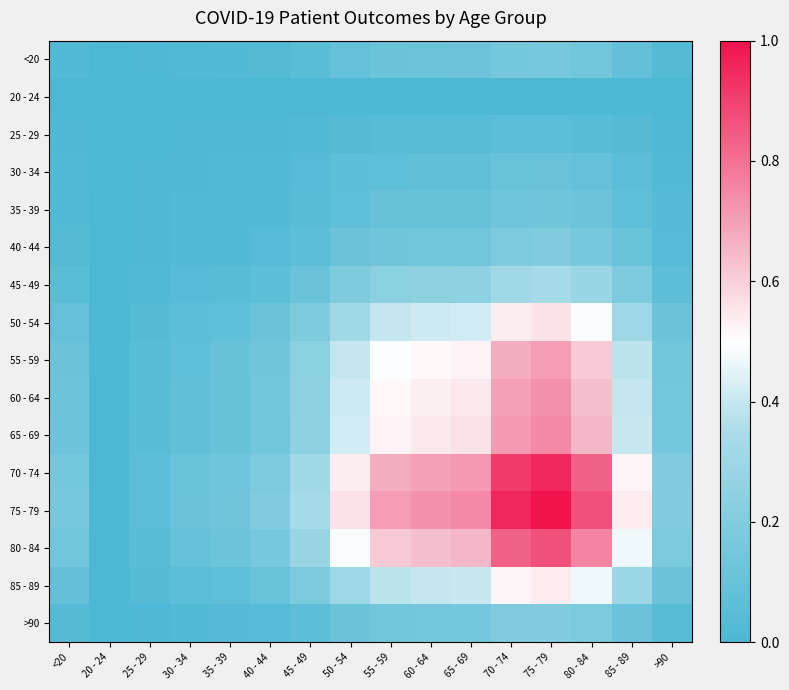

Reading left to right, transcribe all the data shown in this chart.

<20: <20=0.0	20 - 24=0.0	25 - 29=0.0	30 - 34=0.0	35 - 39=0.0	40 - 44=0.0	45 - 49=0.1	50 - 54=0.1	55 - 59=0.1	60 - 64=0.1	65 - 69=0.1	70 - 74=0.2	75 - 79=0.2	80 - 84=0.1	85 - 89=0.1	>90=0.0
20 - 24: <20=0.0	20 - 24=0.0	25 - 29=0.0	30 - 34=0.0	35 - 39=0.0	40 - 44=0.0	45 - 49=0.0	50 - 54=0.0	55 - 59=0.0	60 - 64=0.0	65 - 69=0.0	70 - 74=0.0	75 - 79=0.0	80 - 84=0.0	85 - 89=0.0	>90=0.0
25 - 29: <20=0.0	20 - 24=0.0	25 - 29=0.0	30 - 34=0.0	35 - 39=0.0	40 - 44=0.0	45 - 49=0.0	50 - 54=0.0	55 - 59=0.0	60 - 64=0.0	65 - 69=0.0	70 - 74=0.1	75 - 79=0.1	80 - 84=0.1	85 - 89=0.0	>90=0.0
30 - 34: <20=0.0	20 - 24=0.0	25 - 29=0.0	30 - 34=0.0	35 - 39=0.0	40 - 44=0.0	45 - 49=0.0	50 - 54=0.1	55 - 59=0.1	60 - 64=0.1	65 - 69=0.1	70 - 74=0.1	75 - 79=0.1	80 - 84=0.1	85 - 89=0.1	>90=0.0
35 - 39: <20=0.0	20 - 24=0.0	25 - 29=0.0	30 - 34=0.0	35 - 39=0.0	40 - 44=0.0	45 - 49=0.0	50 - 54=0.1	55 - 59=0.1	60 - 64=0.1	65 - 69=0.1	70 - 74=0.1	75 - 79=0.1	80 - 84=0.1	85 - 89=0.1	>90=0.0
40 - 44: <20=0.0	20 - 24=0.0	25 - 29=0.0	30 - 34=0.0	35 - 39=0.0	40 - 44=0.0	45 - 49=0.1	50 - 54=0.1	55 - 59=0.1	60 - 64=0.1	65 - 69=0.1	70 - 74=0.2	75 - 79=0.2	80 - 84=0.2	85 - 89=0.1	>90=0.0
45 - 49: <20=0.1	20 - 24=0.0	25 - 29=0.0	30 - 34=0.0	35 - 39=0.0	40 - 44=0.1	45 - 49=0.1	50 - 54=0.2	55 - 59=0.2	60 - 64=0.2	65 - 69=0.2	70 - 74=0.3	75 - 79=0.3	80 - 84=0.3	85 - 89=0.2	>90=0.1
50 - 54: <20=0.1	20 - 24=0.0	25 - 29=0.0	30 - 34=0.1	35 - 39=0.1	40 - 44=0.1	45 - 49=0.2	50 - 54=0.3	55 - 59=0.4	60 - 64=0.4	65 - 69=0.4	70 - 74=0.5	75 - 79=0.6	80 - 84=0.5	85 - 89=0.3	>90=0.1
55 - 59: <20=0.1	20 - 24=0.0	25 - 29=0.0	30 - 34=0.1	35 - 39=0.1	40 - 44=0.1	45 - 49=0.2	50 - 54=0.4	55 - 59=0.5	60 - 64=0.5	65 - 69=0.5	70 - 74=0.7	75 - 79=0.7	80 - 84=0.6	85 - 89=0.4	>90=0.1
60 - 64: <20=0.1	20 - 24=0.0	25 - 29=0.0	30 - 34=0.1	35 - 39=0.1	40 - 44=0.1	45 - 49=0.2	50 - 54=0.4	55 - 59=0.5	60 - 64=0.5	65 - 69=0.5	70 - 74=0.7	75 - 79=0.7	80 - 84=0.6	85 - 89=0.4	>90=0.1
65 - 69: <20=0.1	20 - 24=0.0	25 - 29=0.0	30 - 34=0.1	35 - 39=0.1	40 - 44=0.1	45 - 49=0.2	50 - 54=0.4	55 - 59=0.5	60 - 64=0.5	65 - 69=0.6	70 - 74=0.7	75 - 79=0.7	80 - 84=0.7	85 - 89=0.4	>90=0.2
70 - 74: <20=0.2	20 - 24=0.0	25 - 29=0.1	30 - 34=0.1	35 - 39=0.1	40 - 44=0.2	45 - 49=0.3	50 - 54=0.5	55 - 59=0.7	60 - 64=0.7	65 - 69=0.7	70 - 74=0.9	75 - 79=1.0	80 - 84=0.8	85 - 89=0.5	>90=0.2
75 - 79: <20=0.2	20 - 24=0.0	25 - 29=0.1	30 - 34=0.1	35 - 39=0.1	40 - 44=0.2	45 - 49=0.3	50 - 54=0.6	55 - 59=0.7	60 - 64=0.7	65 - 69=0.7	70 - 74=1.0	75 - 79=1.0	80 - 84=0.9	85 - 89=0.5	>90=0.2
80 - 84: <20=0.1	20 - 24=0.0	25 - 29=0.1	30 - 34=0.1	35 - 39=0.1	40 - 44=0.2	45 - 49=0.3	50 - 54=0.5	55 - 59=0.6	60 - 64=0.6	65 - 69=0.7	70 - 74=0.8	75 - 79=0.9	80 - 84=0.8	85 - 89=0.5	>90=0.2
85 - 89: <20=0.1	20 - 24=0.0	25 - 29=0.0	30 - 34=0.1	35 - 39=0.1	40 - 44=0.1	45 - 49=0.2	50 - 54=0.3	55 - 59=0.4	60 - 64=0.4	65 - 69=0.4	70 - 74=0.5	75 - 79=0.5	80 - 84=0.5	85 - 89=0.3	>90=0.1
>90: <20=0.0	20 - 24=0.0	25 - 29=0.0	30 - 34=0.0	35 - 39=0.0	40 - 44=0.0	45 - 49=0.1	50 - 54=0.1	55 - 59=0.1	60 - 64=0.1	65 - 69=0.2	70 - 74=0.2	75 - 79=0.2	80 - 84=0.2	85 - 89=0.1	>90=0.0